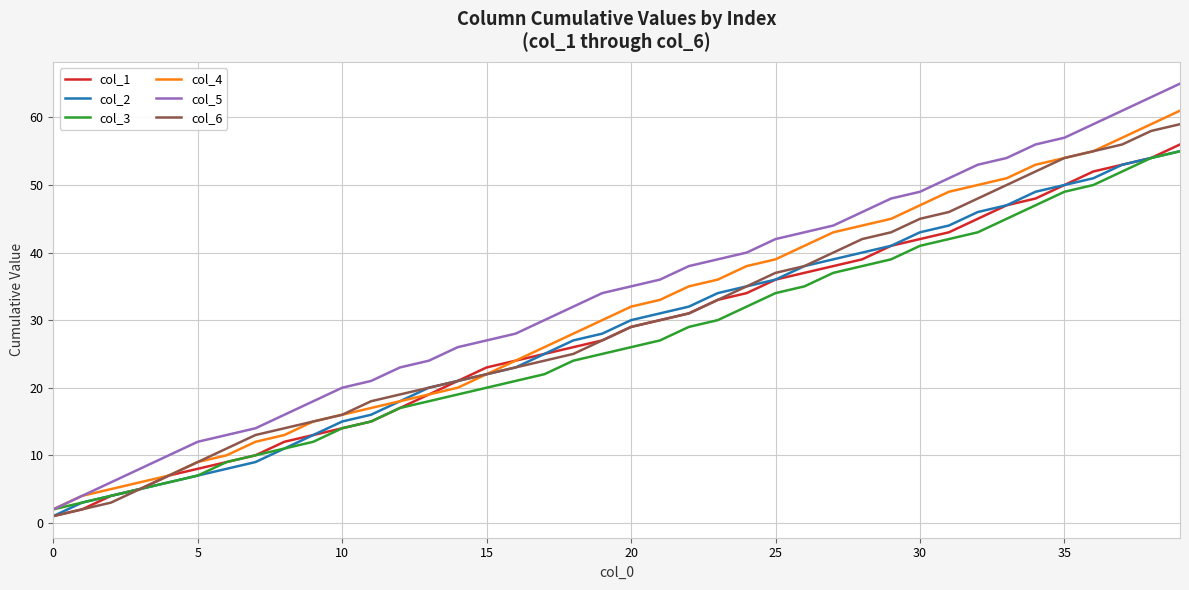

What is the maximum value shown in the chart?

65